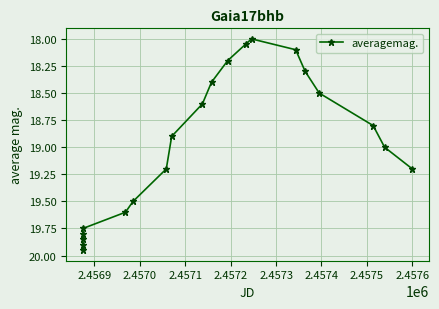

True or false: there are more than 0 points higher than both neighbors.

False